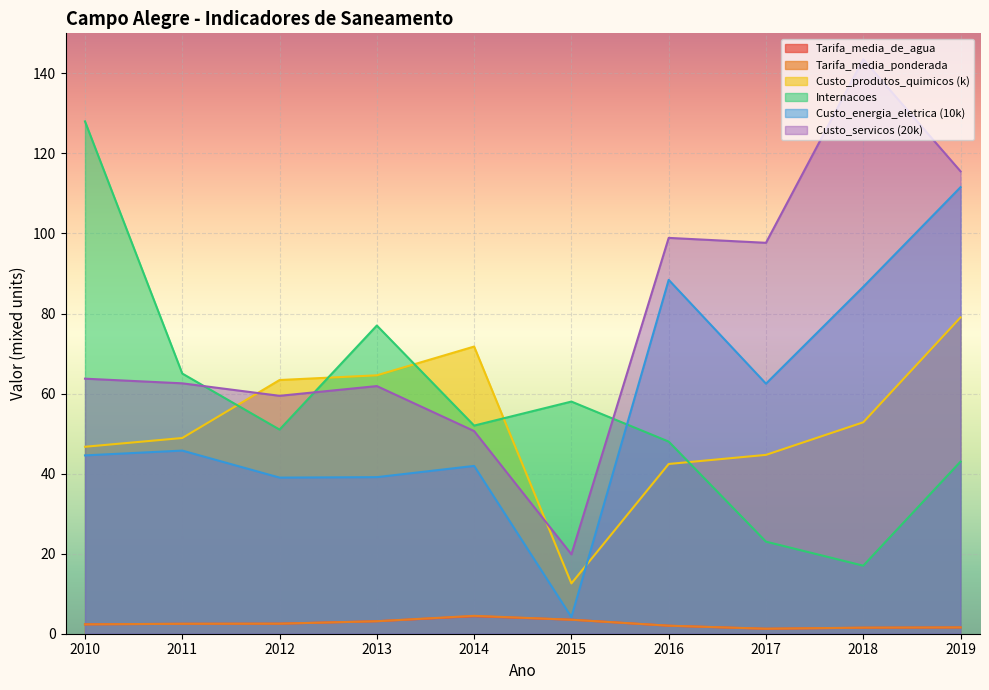

What is the average value of the Internacoes series?

56.2